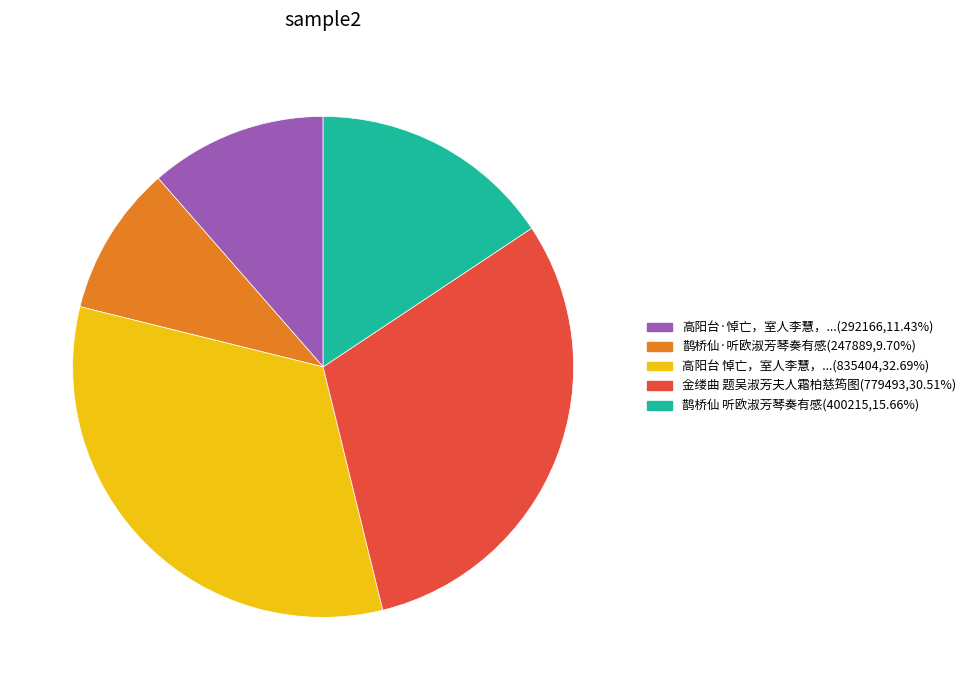

Does any single category account for the majority?

No